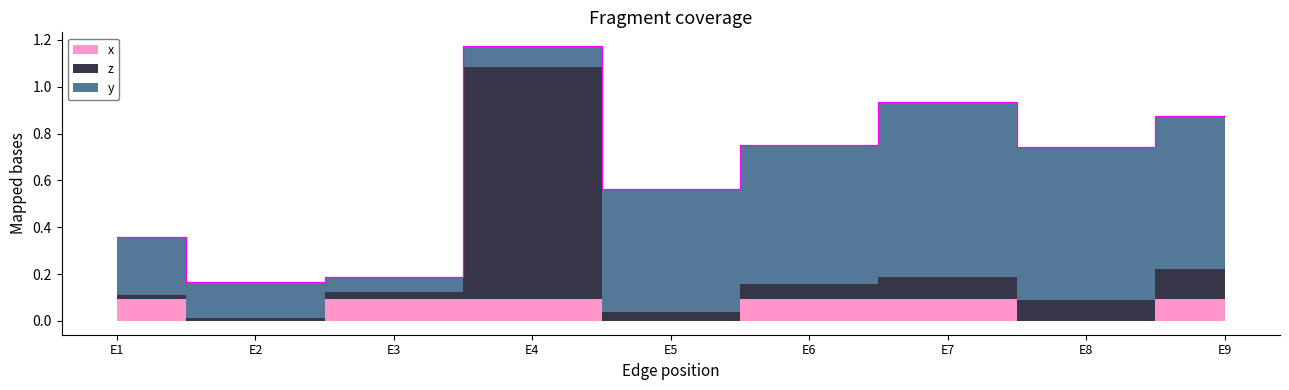

Which series changed the most between E6 and E7?

y